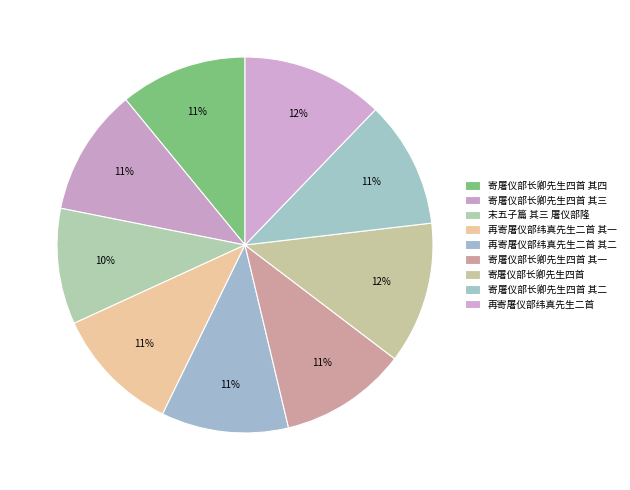

Does 再寄屠仪部纬真先生二首 其一 represent more than half of the total?

No